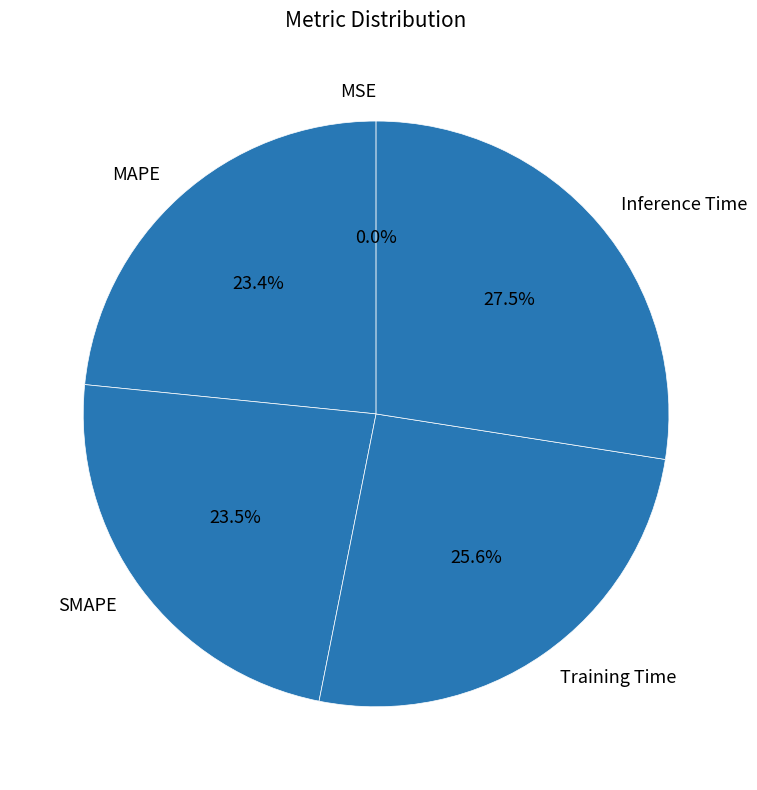

How much of the chart is everything except MAPE?

76.6%